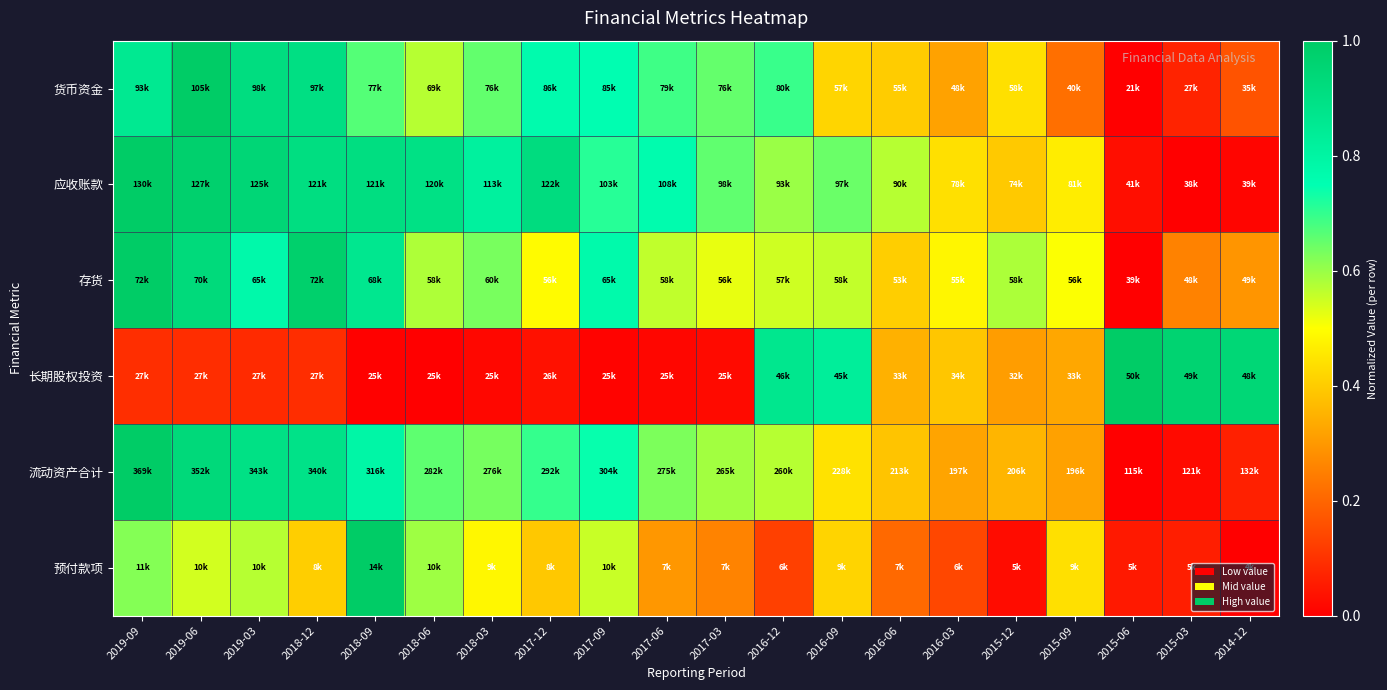

Reading left to right, list all the values displayed in this chart.

货币资金: 2019-09=0.9	2019-06=1.0	2019-03=0.9	2018-12=0.9	2018-09=0.7	2018-06=0.6	2018-03=0.7	2017-12=0.8	2017-09=0.8	2017-06=0.7	2017-03=0.7	2016-12=0.7	2016-09=0.4	2016-06=0.4	2016-03=0.3	2015-12=0.4	2015-09=0.2	2015-06=0.0	2015-03=0.1	2014-12=0.2
应收账款: 2019-09=1.0	2019-06=1.0	2019-03=0.9	2018-12=0.9	2018-09=0.9	2018-06=0.9	2018-03=0.8	2017-12=0.9	2017-09=0.7	2017-06=0.8	2017-03=0.7	2016-12=0.6	2016-09=0.6	2016-06=0.6	2016-03=0.4	2015-12=0.4	2015-09=0.5	2015-06=0.0	2015-03=0.0	2014-12=0.0
存货: 2019-09=1.0	2019-06=0.9	2019-03=0.8	2018-12=1.0	2018-09=0.9	2018-06=0.6	2018-03=0.6	2017-12=0.5	2017-09=0.8	2017-06=0.6	2017-03=0.5	2016-12=0.5	2016-09=0.6	2016-06=0.4	2016-03=0.5	2015-12=0.6	2015-09=0.5	2015-06=0.0	2015-03=0.3	2014-12=0.3
长期股权投资: 2019-09=0.1	2019-06=0.1	2019-03=0.1	2018-12=0.1	2018-09=0.0	2018-06=0.0	2018-03=0.0	2017-12=0.0	2017-09=0.0	2017-06=0.0	2017-03=0.0	2016-12=0.9	2016-09=0.8	2016-06=0.3	2016-03=0.4	2015-12=0.3	2015-09=0.3	2015-06=1.0	2015-03=1.0	2014-12=0.9
流动资产合计: 2019-09=1.0	2019-06=0.9	2019-03=0.9	2018-12=0.9	2018-09=0.8	2018-06=0.7	2018-03=0.6	2017-12=0.7	2017-09=0.7	2017-06=0.6	2017-03=0.6	2016-12=0.6	2016-09=0.4	2016-06=0.4	2016-03=0.3	2015-12=0.4	2015-09=0.3	2015-06=0.0	2015-03=0.0	2014-12=0.1
预付款项: 2019-09=0.6	2019-06=0.5	2019-03=0.6	2018-12=0.4	2018-09=1.0	2018-06=0.6	2018-03=0.5	2017-12=0.4	2017-09=0.6	2017-06=0.3	2017-03=0.3	2016-12=0.1	2016-09=0.4	2016-06=0.2	2016-03=0.1	2015-12=0.0	2015-09=0.4	2015-06=0.1	2015-03=0.1	2014-12=0.0